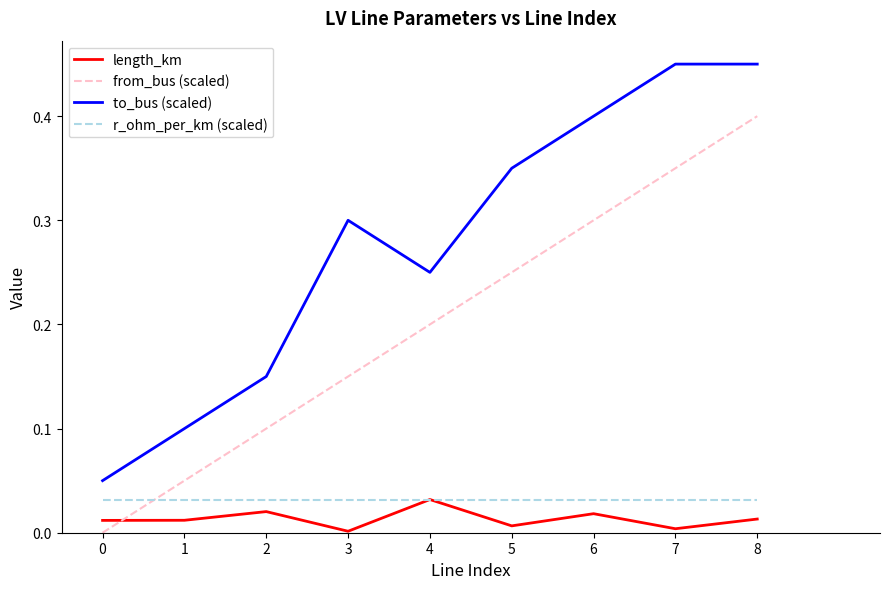

Rank the series at 7 from lowest to highest value.

length_km, r_ohm_per_km (scaled), from_bus (scaled), to_bus (scaled)